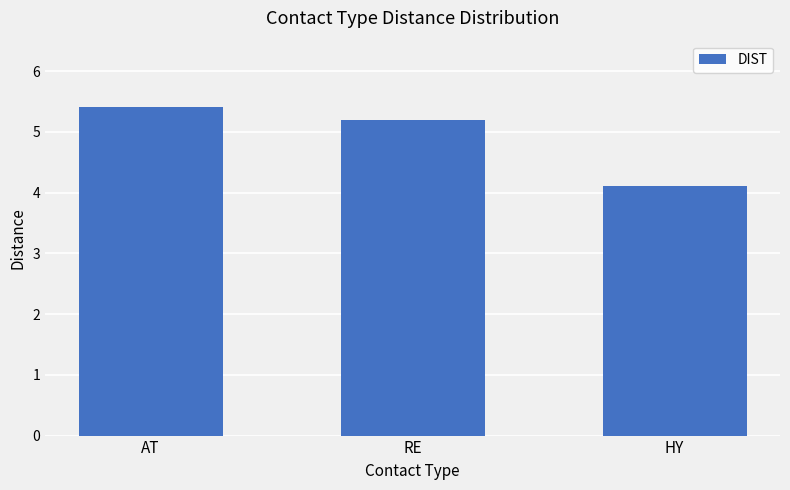

What is the ratio of the value at HY to the value at AT?

0.8